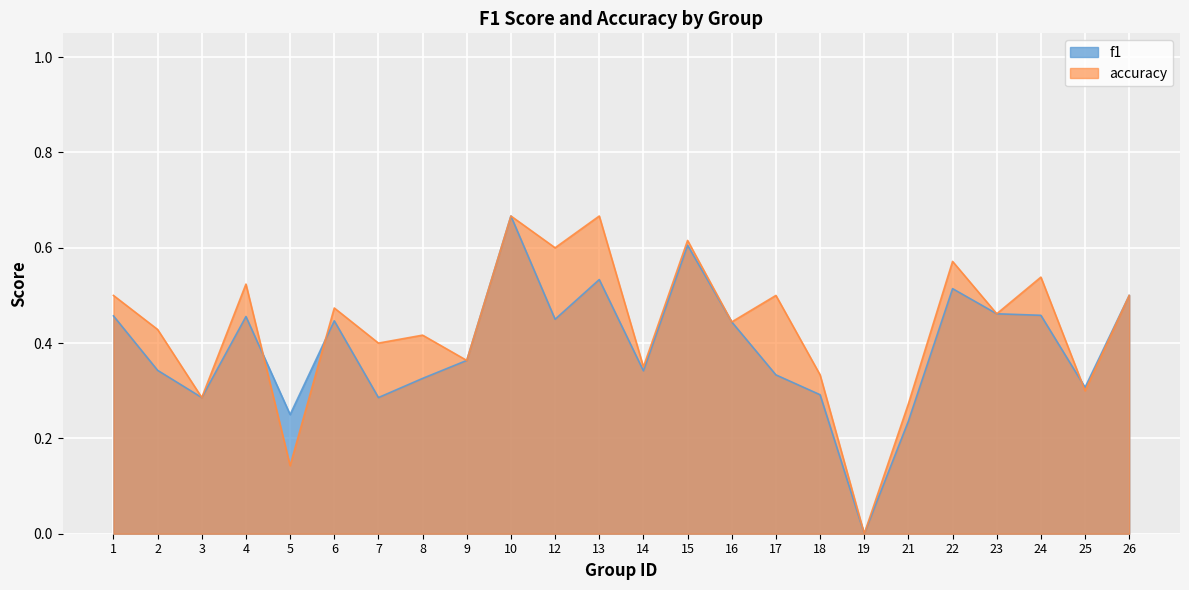

Does the chart display data point markers on the line(s)?

No